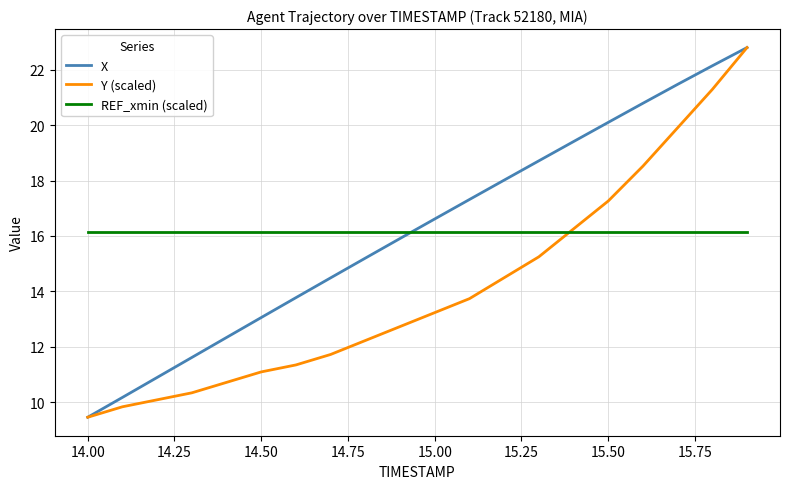

After their last crossing, which series has the higher values: REF_xmin (scaled) or X?

X